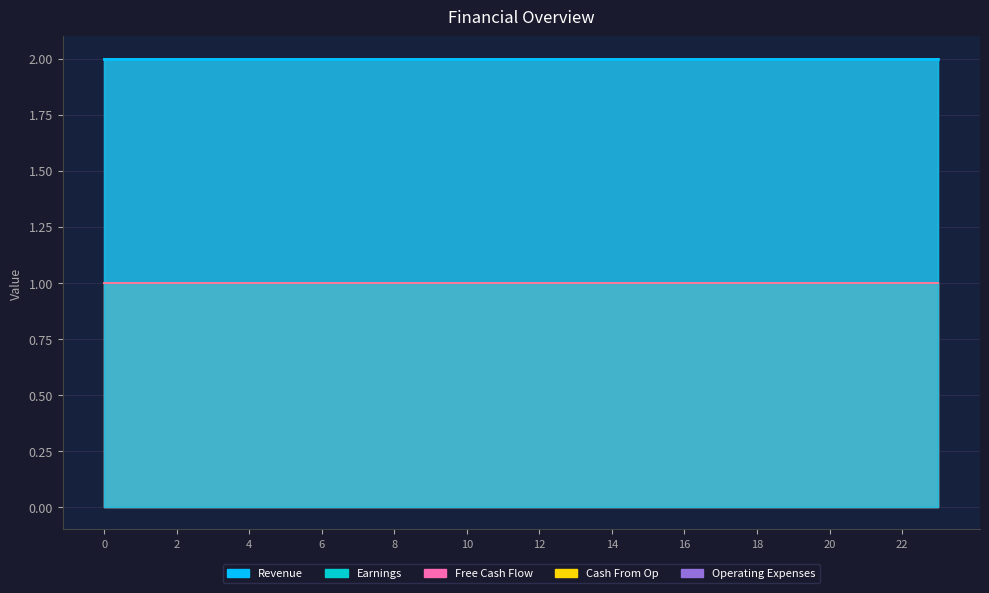

Between 2 and 8, which is larger?

2